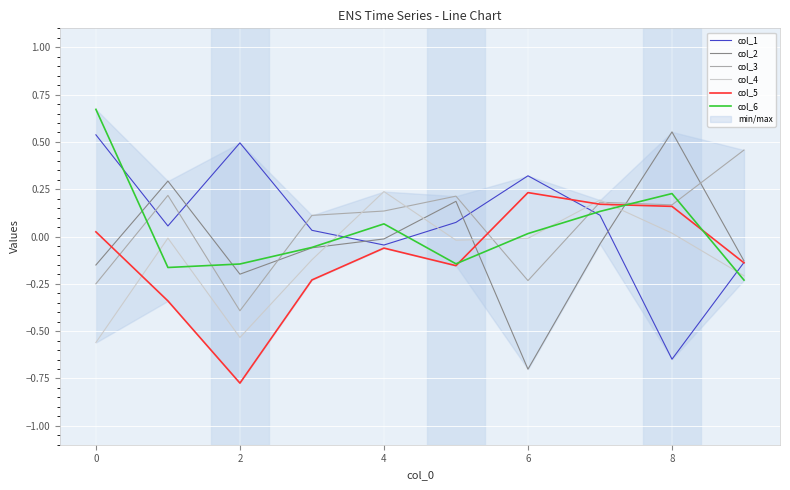

True or false: col_5 and col_3 cross at least once.

True